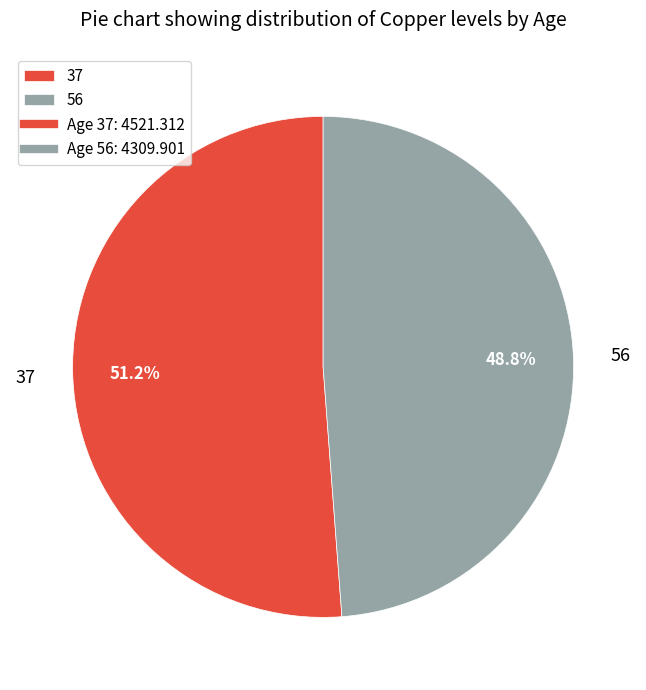

To the nearest percent, what portion does 56 represent?

49%